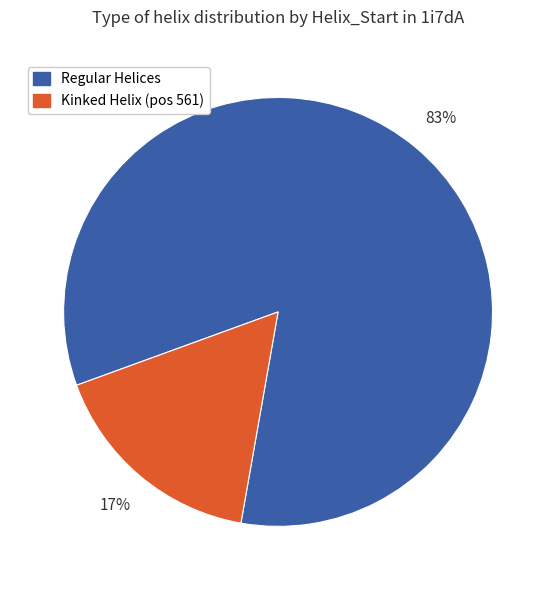

How many segments does this pie chart have?

2